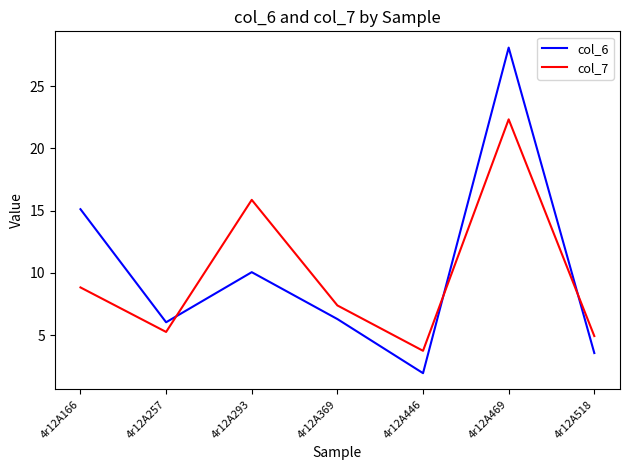

What is the average value of the col_6 series?

10.2